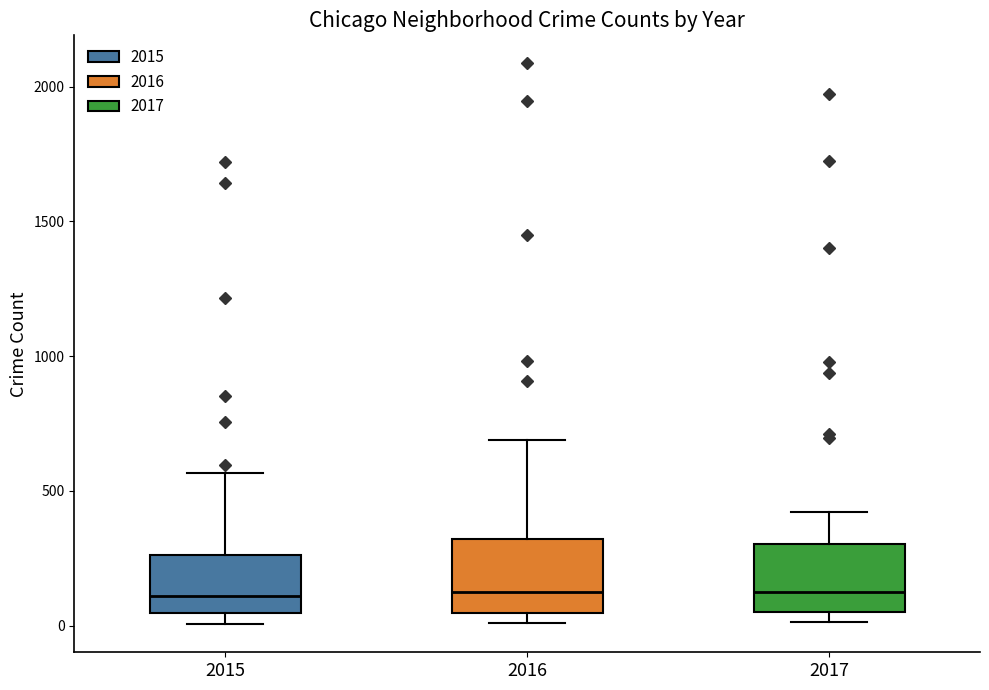

Reading left to right, read every box against the y-axis: the position of its median line, the range the box covers, and the ends of its whiskers. The values are not printed on the chart, so give them approximately, as read against the axis.

2015: median 100, box 50 to 250, whiskers 0 to 550
2016: median 150, box 50 to 300, whiskers 0 to 700
2017: median 100, box 50 to 300, whiskers 0 to 400